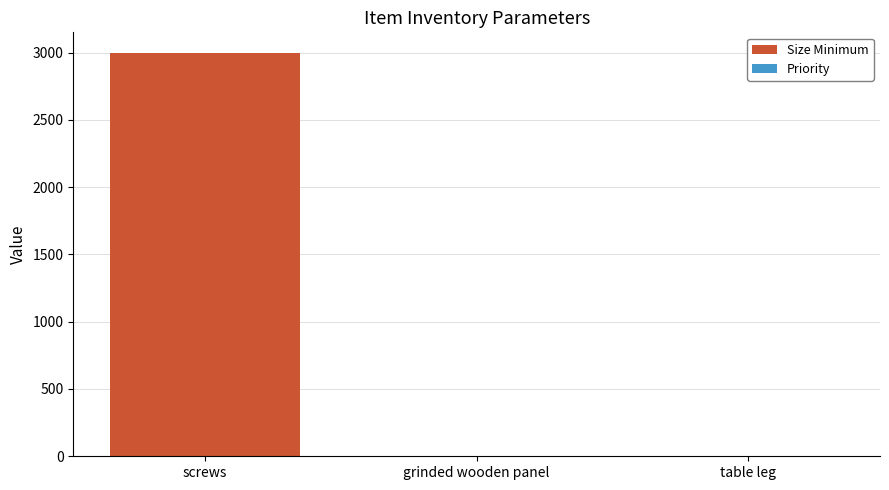

What position from the right is screws?

3